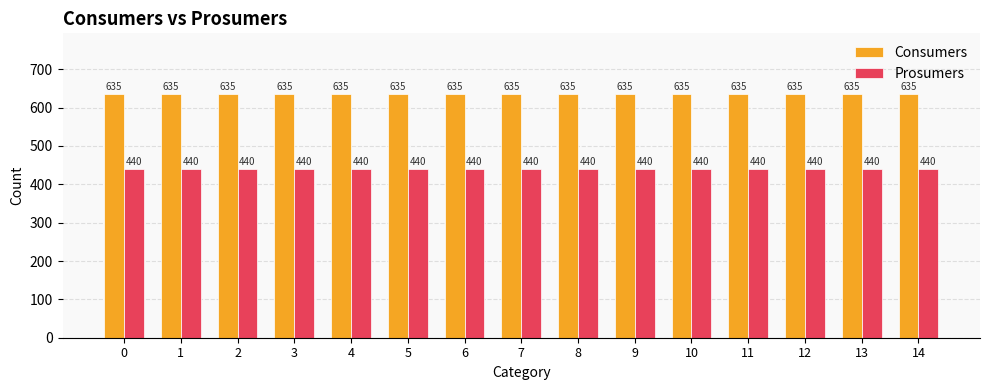

Is it true that Consumers equals 635 at 5?

True